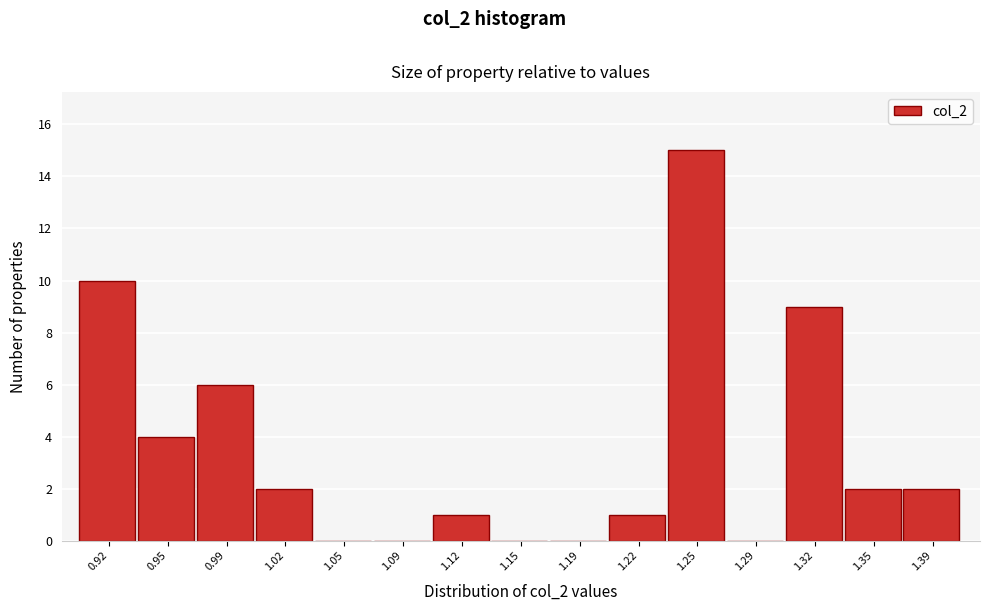

Reading left to right, transcribe all the data shown in this chart.

0.92=10	0.95=4	0.99=6	1.02=2	1.05=0	1.09=0	1.12=1	1.15=0	1.19=0	1.22=1	1.25=15	1.29=0	1.32=9	1.35=2	1.39=2